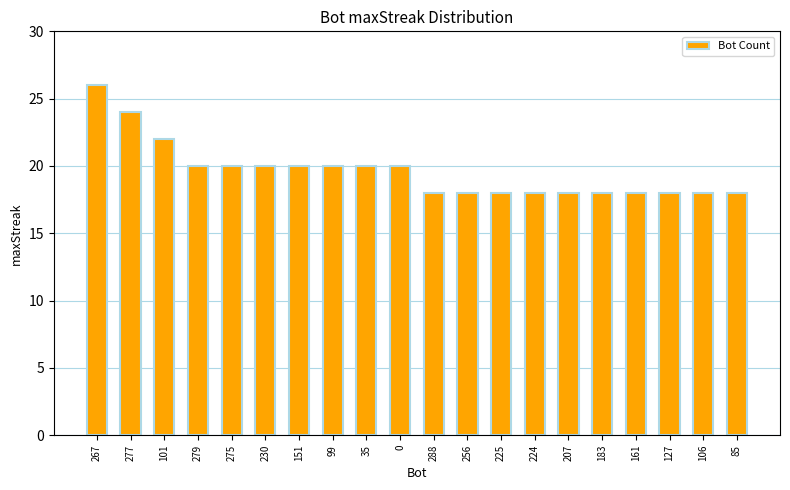

How many distinct data groups are displayed?

1